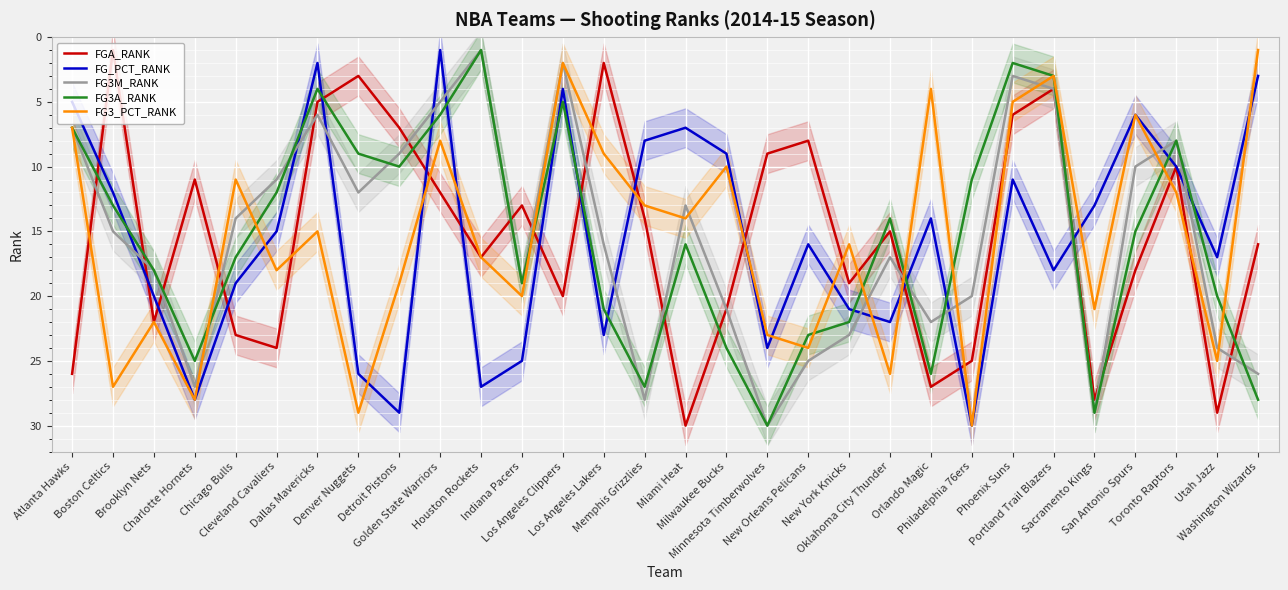

What is the label of the 10th point from the right?

Oklahoma City Thunder